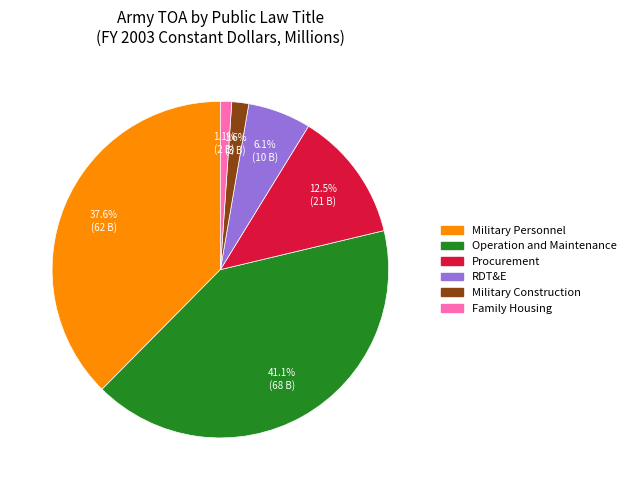

Approximately how many times larger is the value at Operation and Maintenance compared to Procurement?

3.3